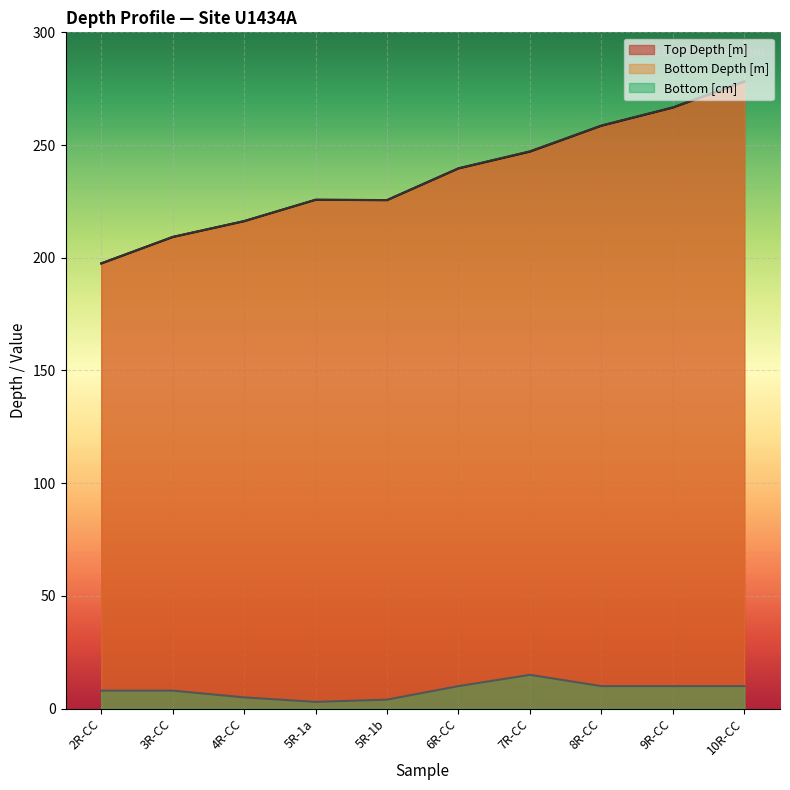

Reading left to right, list all the values displayed in this chart.

Top Depth [m]: 197.5	209.2	216.2	225.7	225.6	239.6	247.1	258.6	266.6	278.1
Bottom Depth [m]: 197.6	209.3	216.3	225.7	225.6	239.7	247.2	258.7	266.7	278.2
Bottom [cm]: 8.0	8.0	5.0	3.0	4.0	10.0	15.0	10.0	10.0	10.0